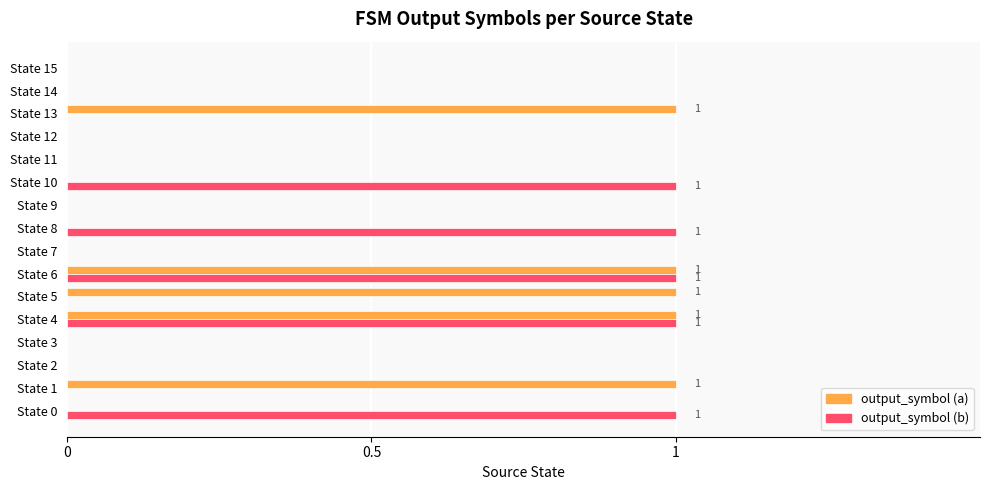

Is the value of output_symbol (a) at State 5 greater than the value of output_symbol (b) at State 3?

Yes